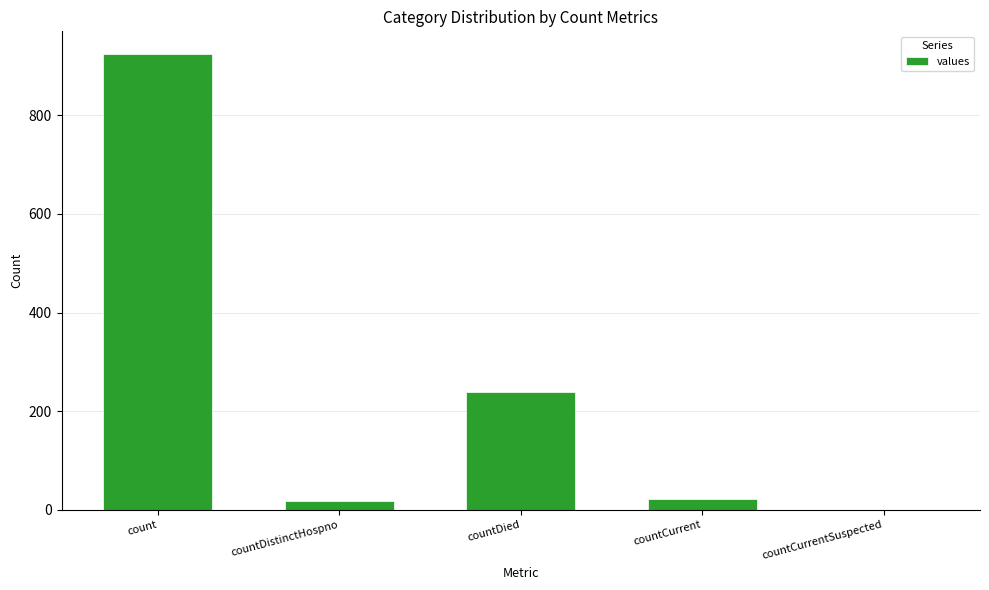

What is the sum of the values at count and countCurrentSuspected?

924